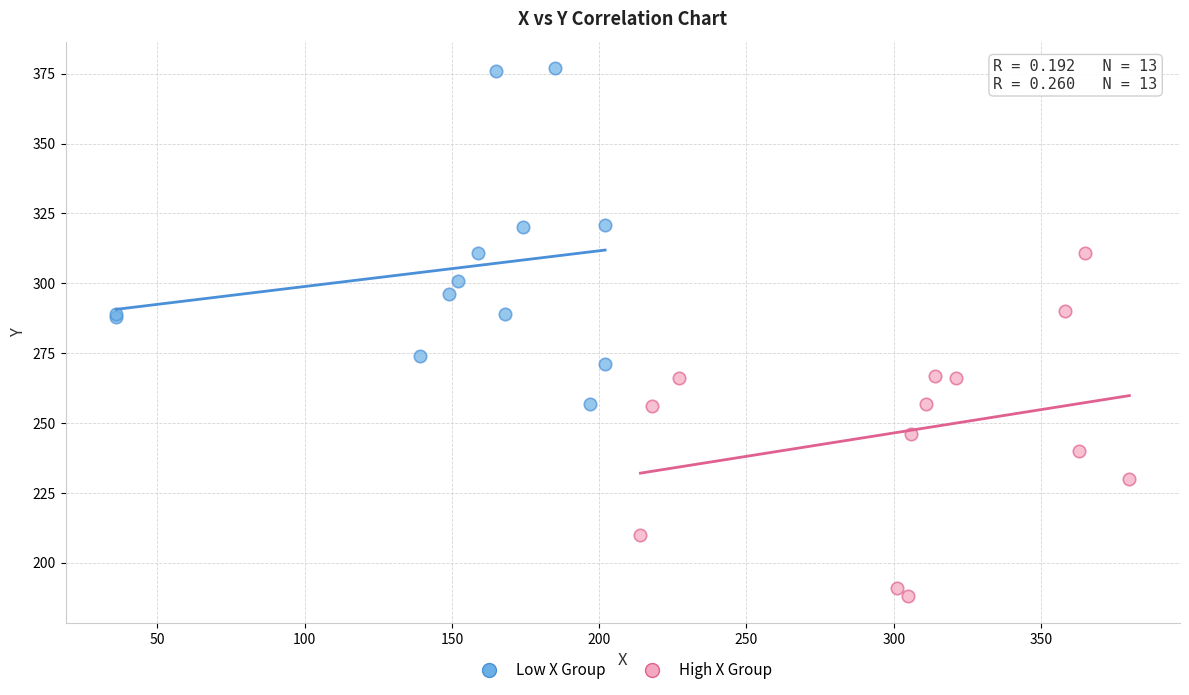

Which series contains the lowest Y value?

High X Group